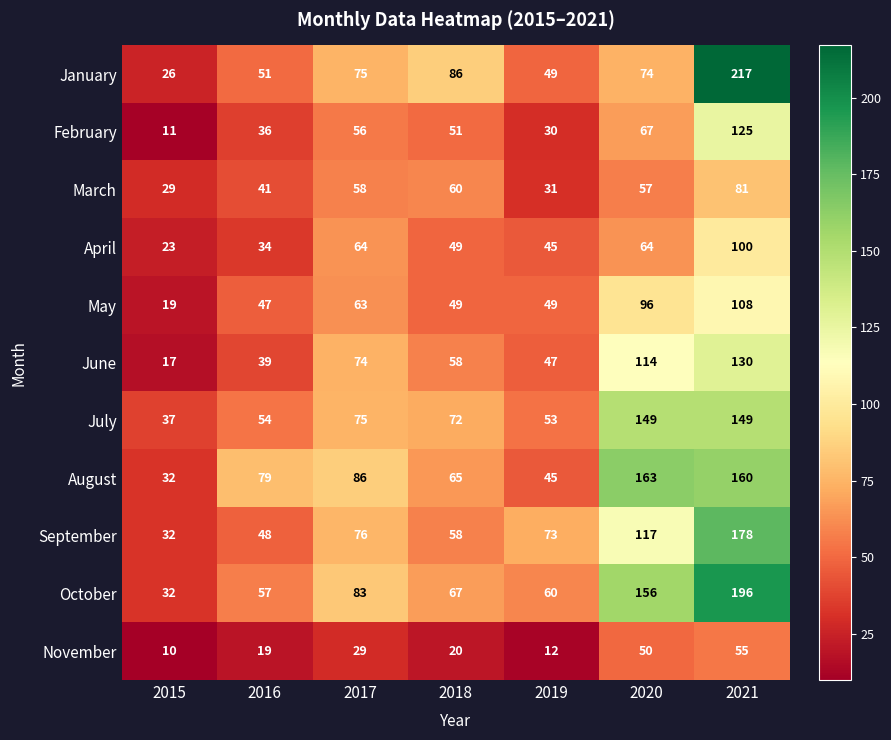

Is it true that April equals 39 at 2017?

False